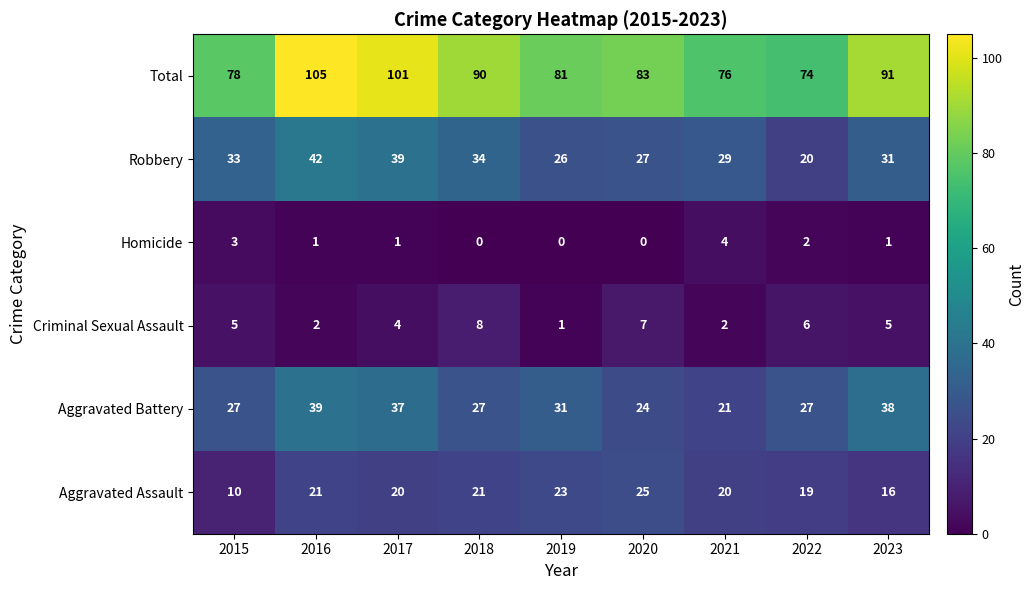

What is the average value of the Criminal Sexual Assault series?

4